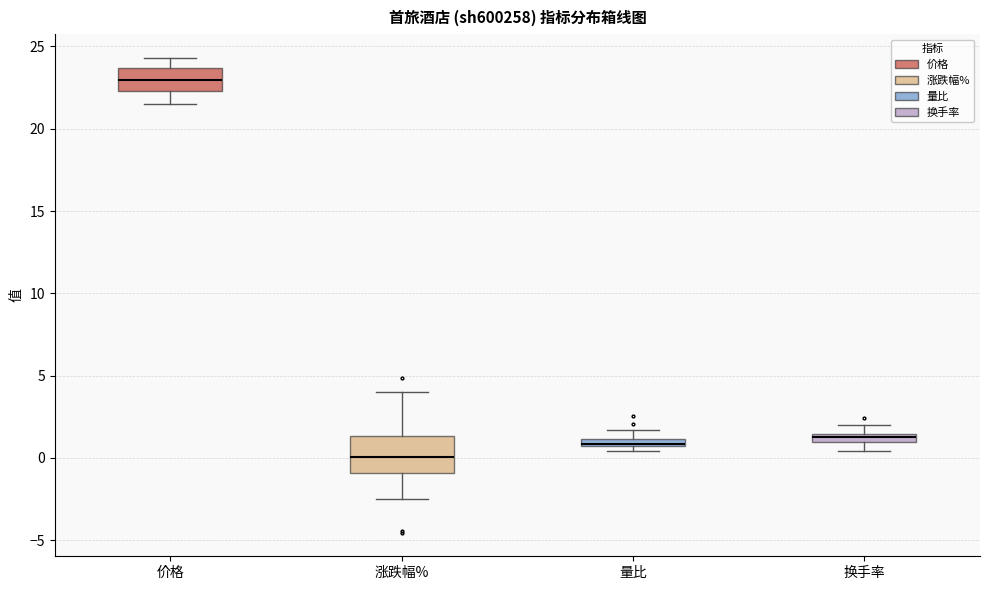

Comparing the boxes themselves (not the whiskers), which one is the tallest?

涨跌幅%